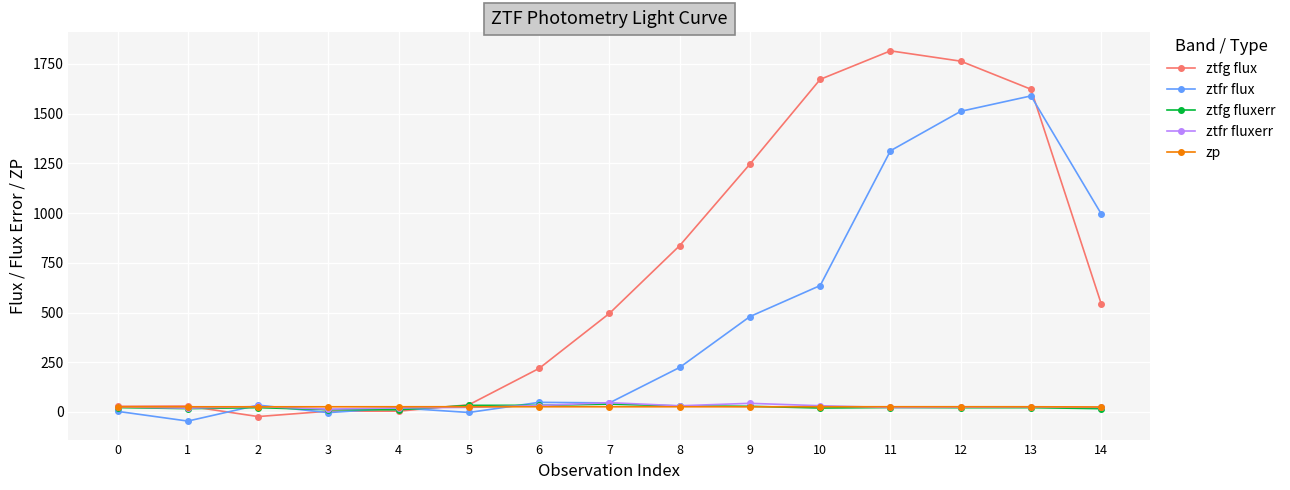

What is the value of the zp point at the 4th from the left?

26.2